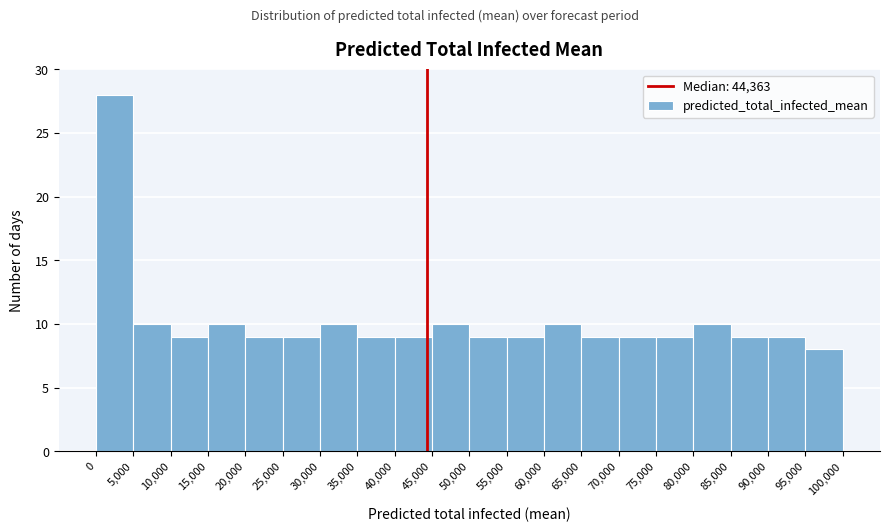

Reading left to right, transcribe this chart: for each bar, give the range it covers on the x-axis and its height. The values are not printed on the chart, so give them approximately, as read against the axis.

0 to 5,000: 28
5,000 to 10,000: 10
10,000 to 15,000: 9
15,000 to 20,000: 10
20,000 to 25,000: 9
25,000 to 30,000: 9
30,000 to 35,000: 10
35,000 to 40,000: 9
40,000 to 45,000: 9
45,000 to 50,000: 10
50,000 to 55,000: 9
55,000 to 60,000: 9
60,000 to 65,000: 10
65,000 to 70,000: 9
70,000 to 75,000: 9
75,000 to 80,000: 9
80,000 to 85,000: 10
85,000 to 90,000: 9
90,000 to 95,000: 9
95,000 to 100,000: 8